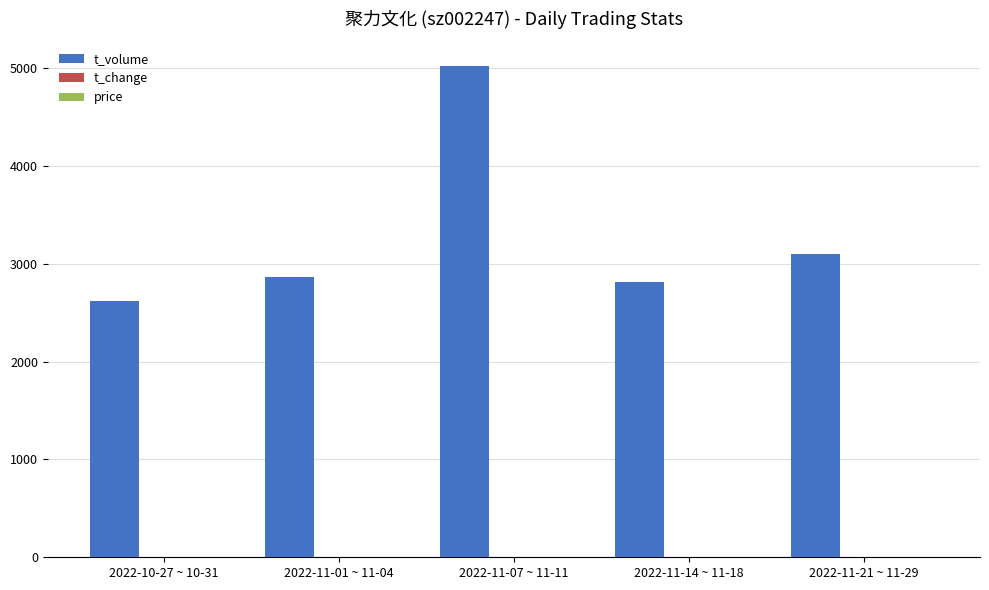

Which category has the highest value across all series?

2022-11-07 ~ 11-11